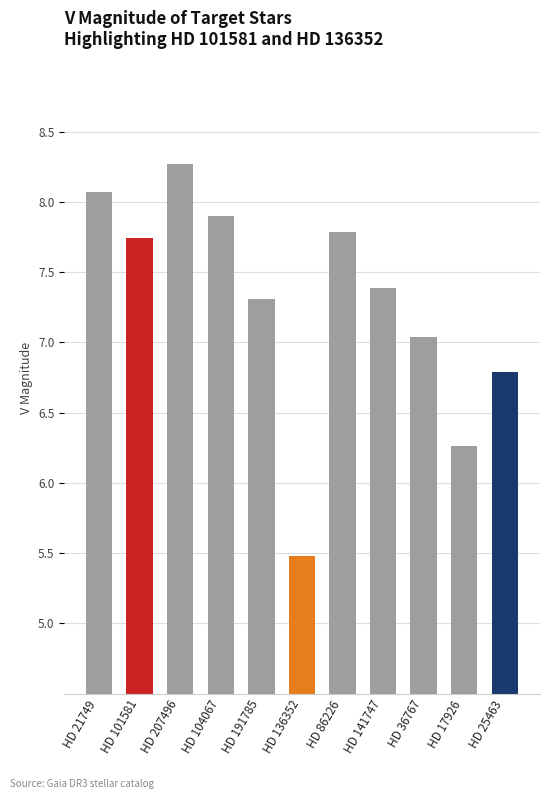

Rank the categories by value from highest to lowest.

HD 207496, HD 21749, HD 104067, HD 86226, HD 101581, HD 141747, HD 191785, HD 36767, HD 25463, HD 17926, HD 136352